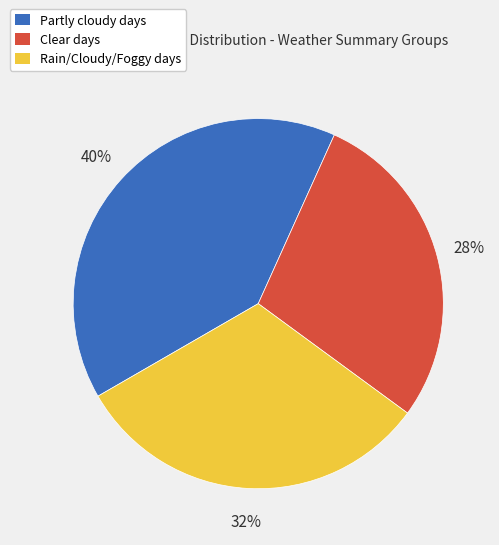

To the nearest percent, what is the difference between the largest and smallest slice percentages?

12%